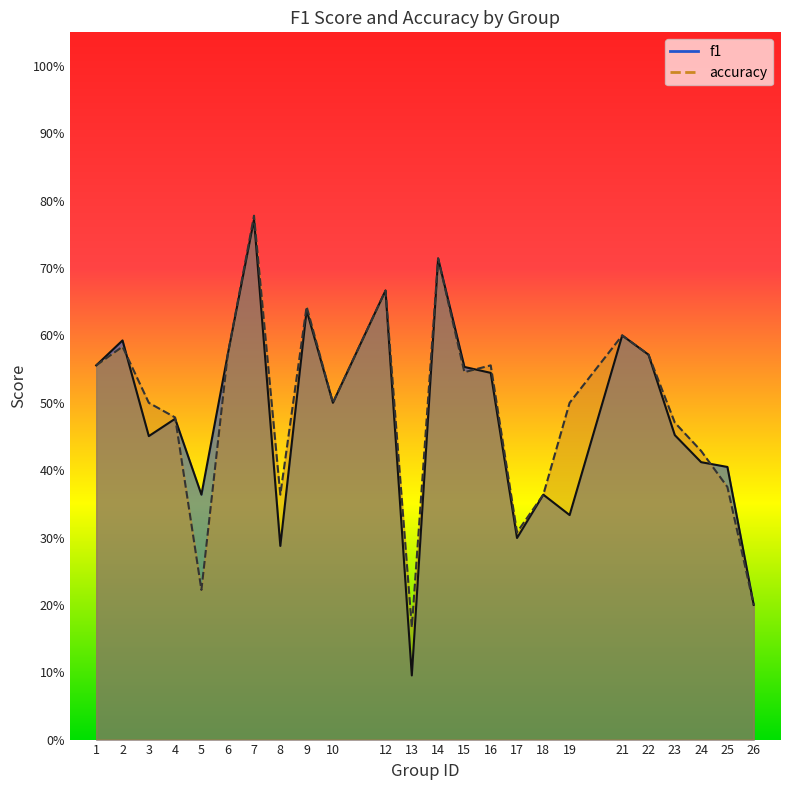

Rank the categories by f1 value from lowest to highest.

13, 26, 8, 17, 19, 5, 18, 25, 24, 3, 23, 4, 10, 16, 15, 1, 6, 22, 2, 21, 9, 12, 14, 7